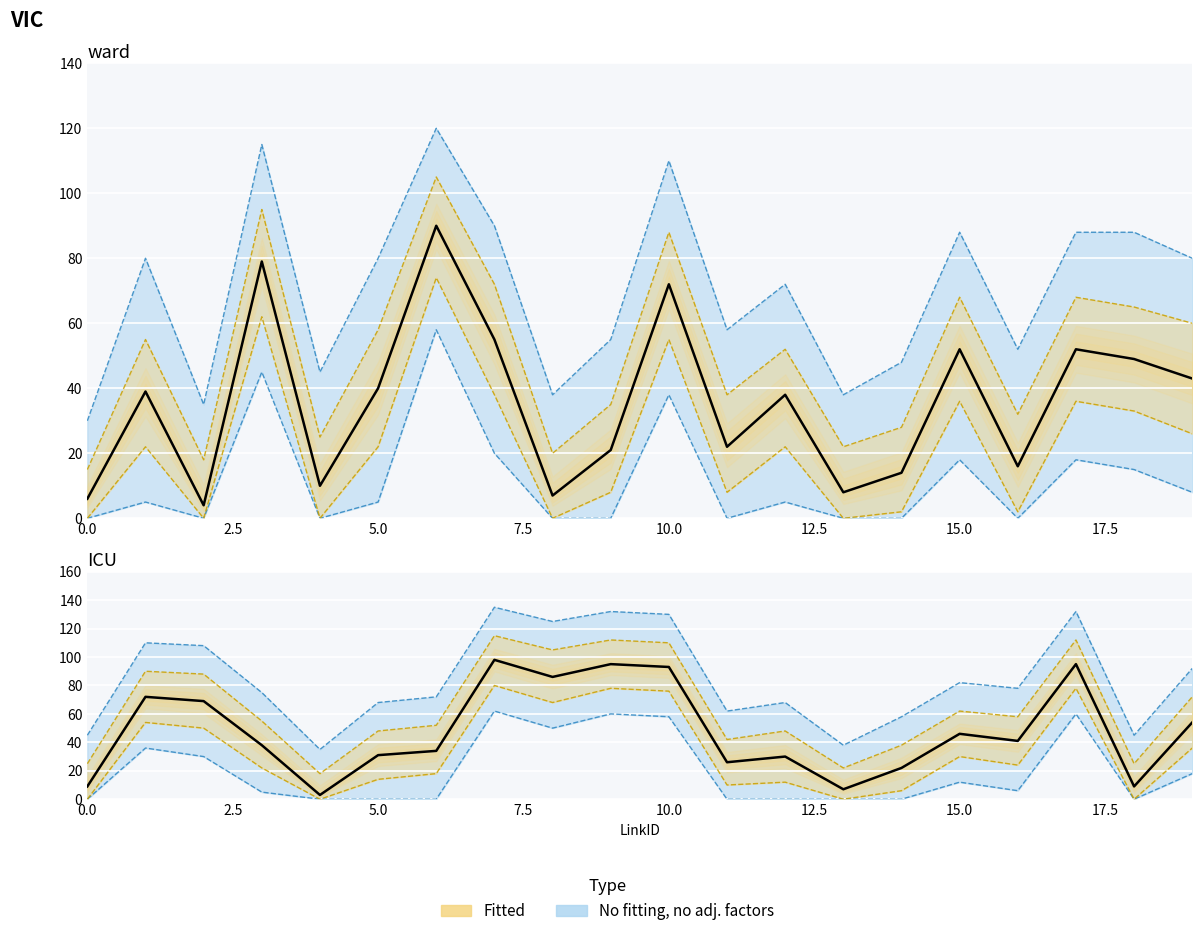

At which label does Delay first exceed 41?

1